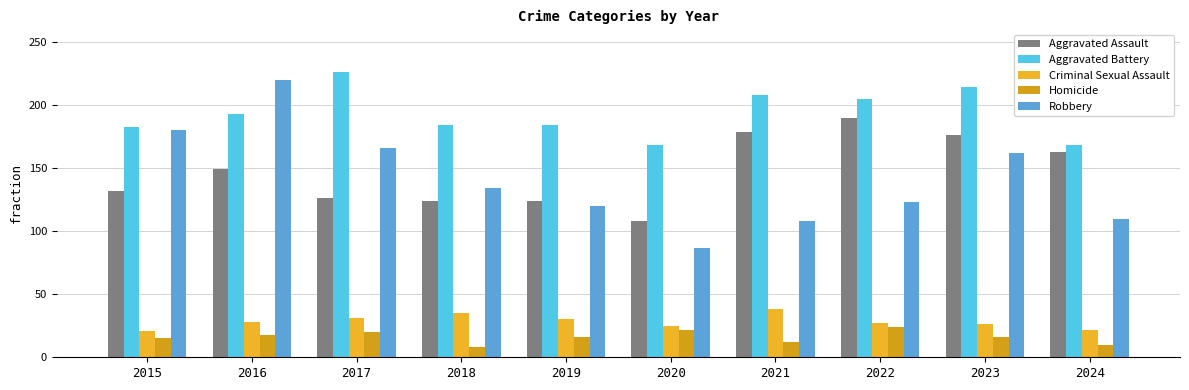

What is the difference between the maximum and minimum values in the Aggravated Assault series?

82